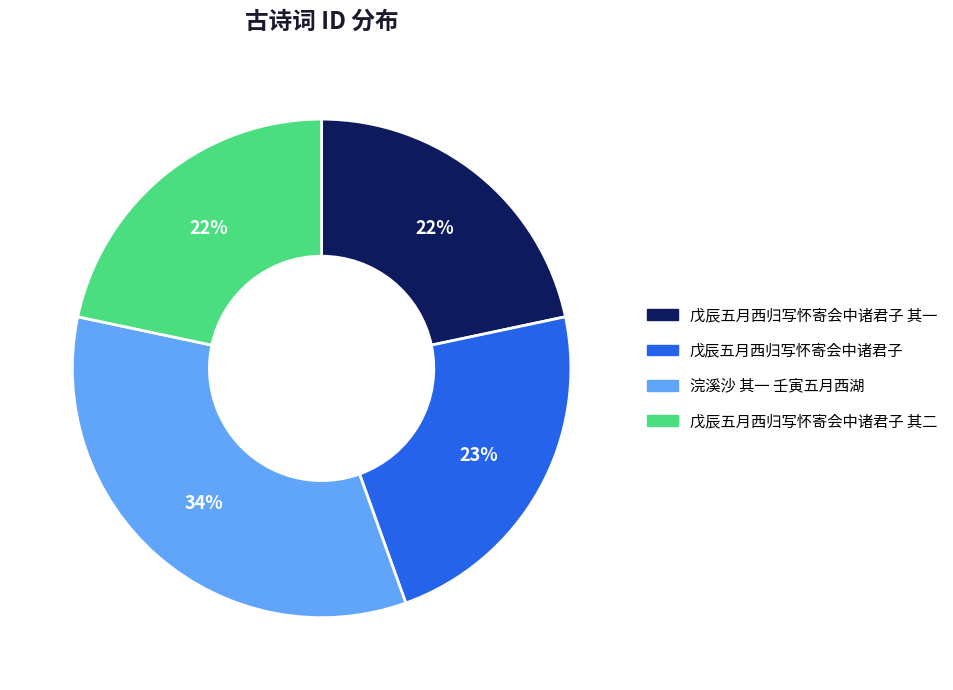

To the nearest percent, what percentage of the pie is 浣溪沙 其一 壬寅五月西湖?

34%